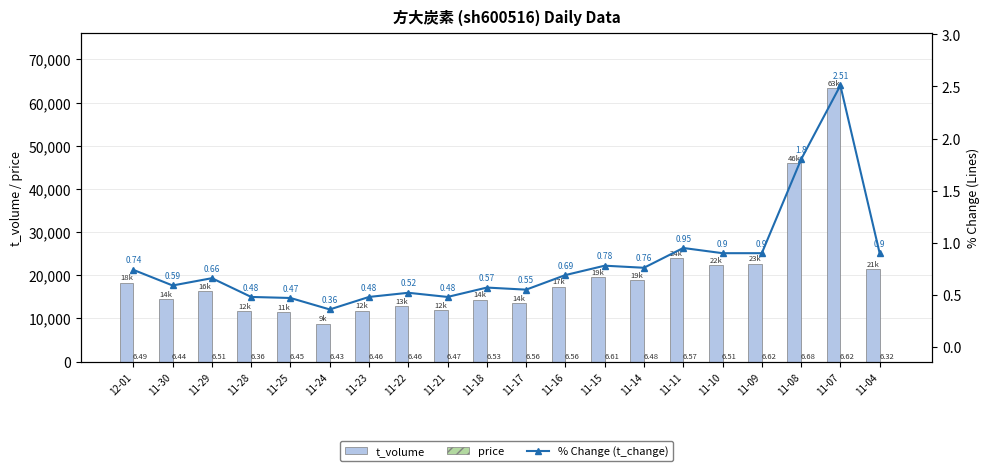

At which label does t_volume reach its minimum?

11-24